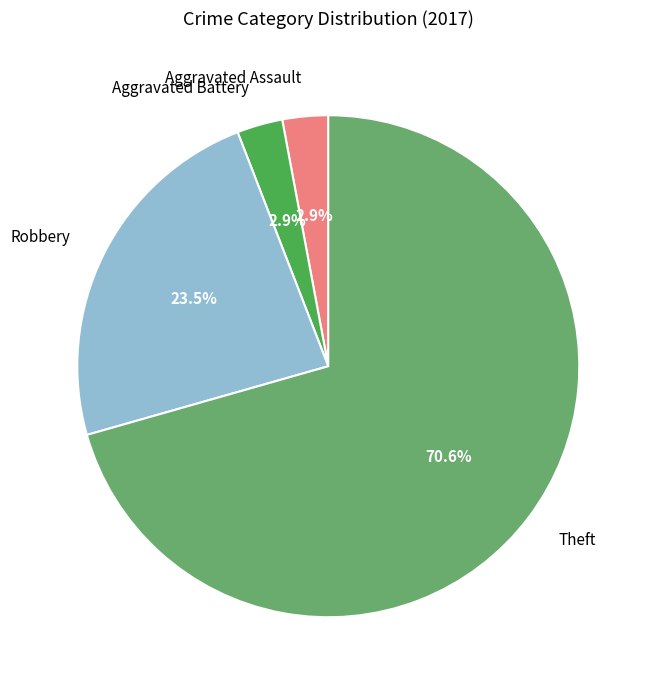

Which category accounts for the majority?

Theft